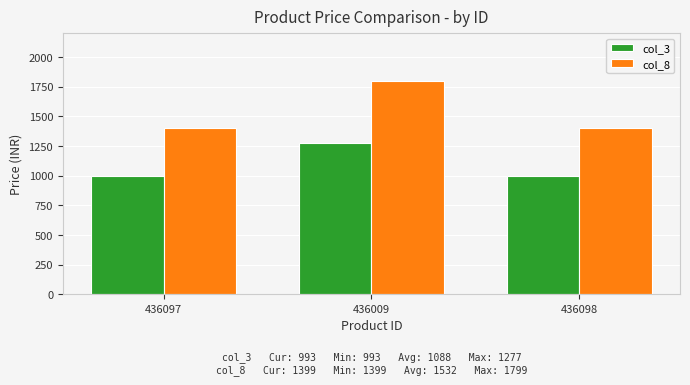

Which series has the widest spread of values?

col_8